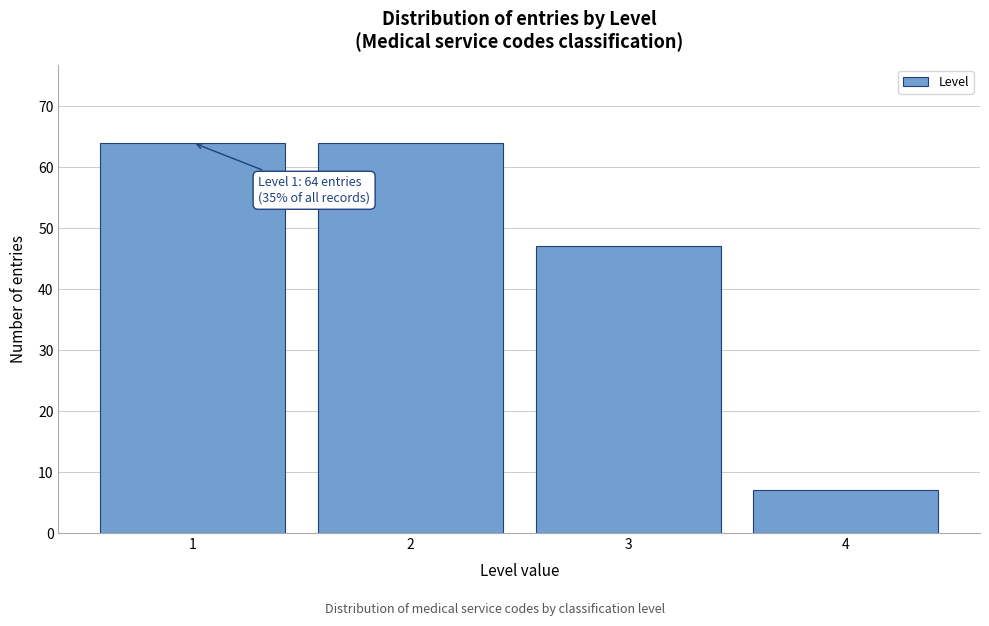

Reading left to right, transcribe all the data shown in this chart.

64	64	47	7